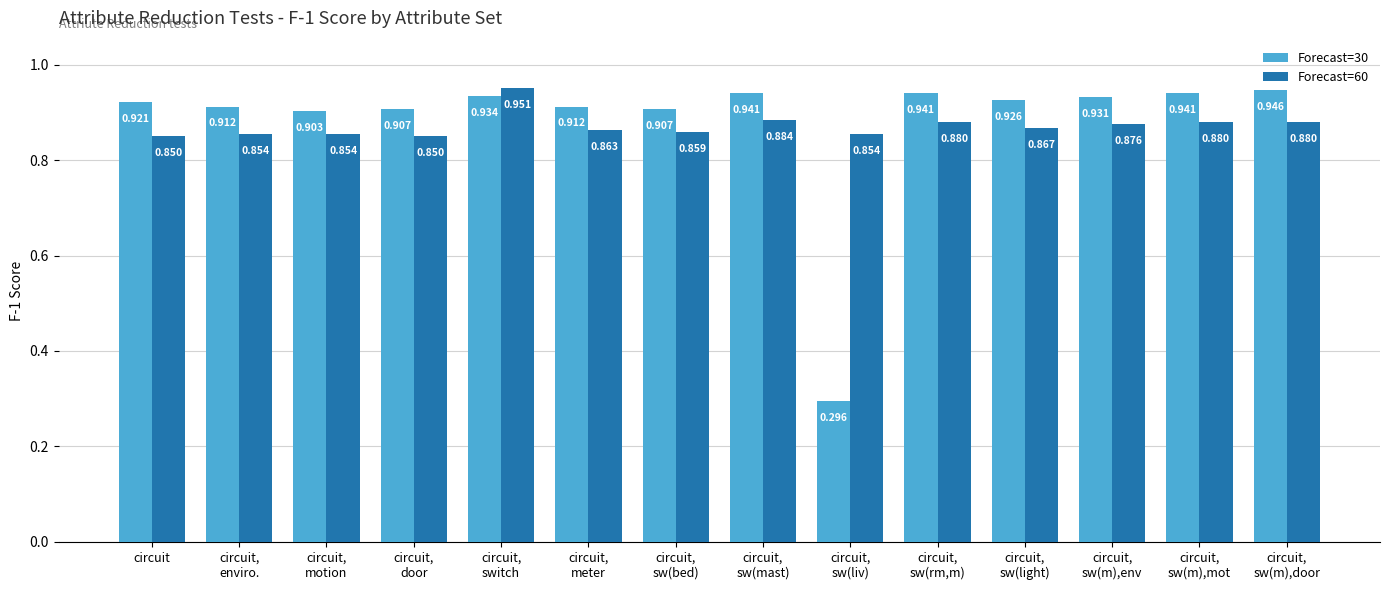

What is the spread (max minus min) of values at circuit?

0.1